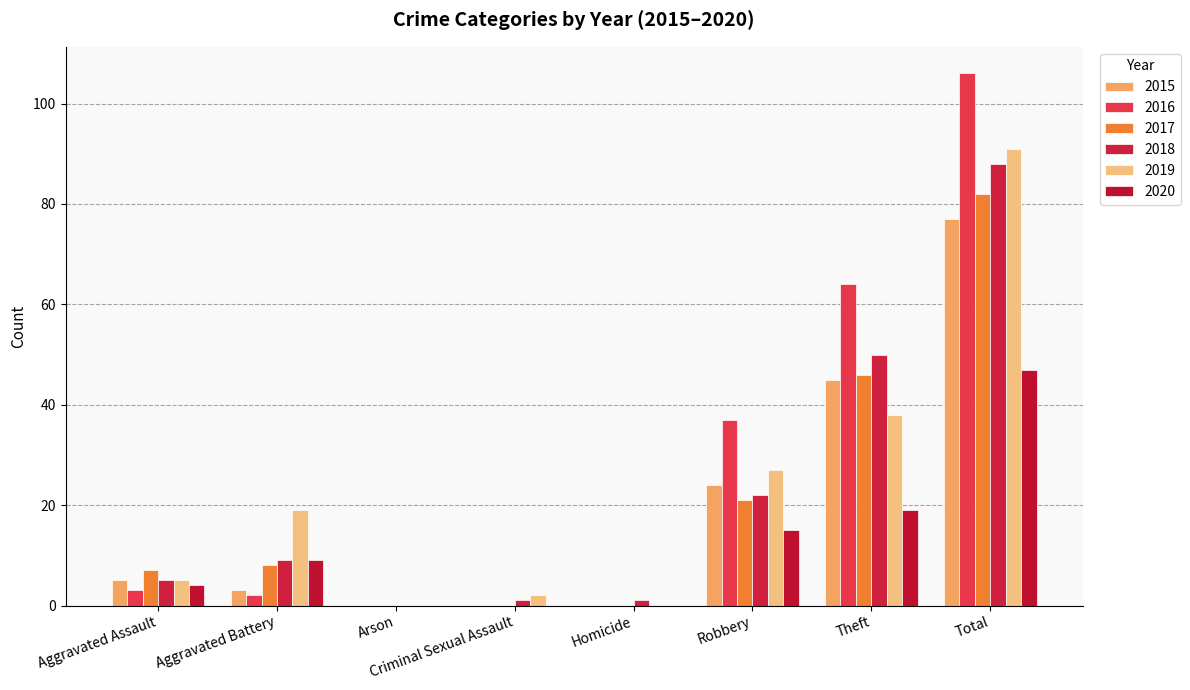

Reading left to right, extract all data points from this chart.

2015: 5	3	0	0	0	24	45	77
2016: 3	2	0	0	0	37	64	106
2017: 7	8	0	0	0	21	46	82
2018: 5	9	0	1	1	22	50	88
2019: 5	19	0	2	0	27	38	91
2020: 4	9	0	0	0	15	19	47